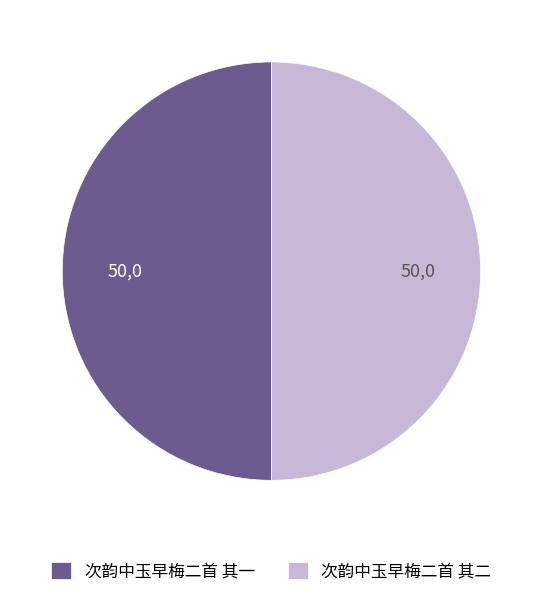

How many slices are in this pie chart?

2